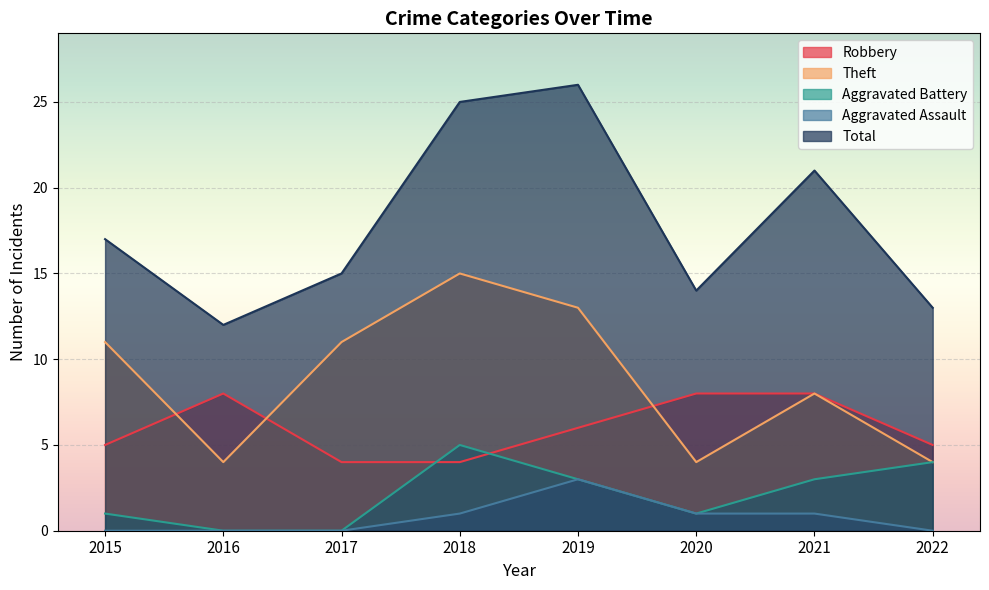

Rank the series by their maximum value, from lowest to highest.

Aggravated Assault, Aggravated Battery, Robbery, Theft, Total